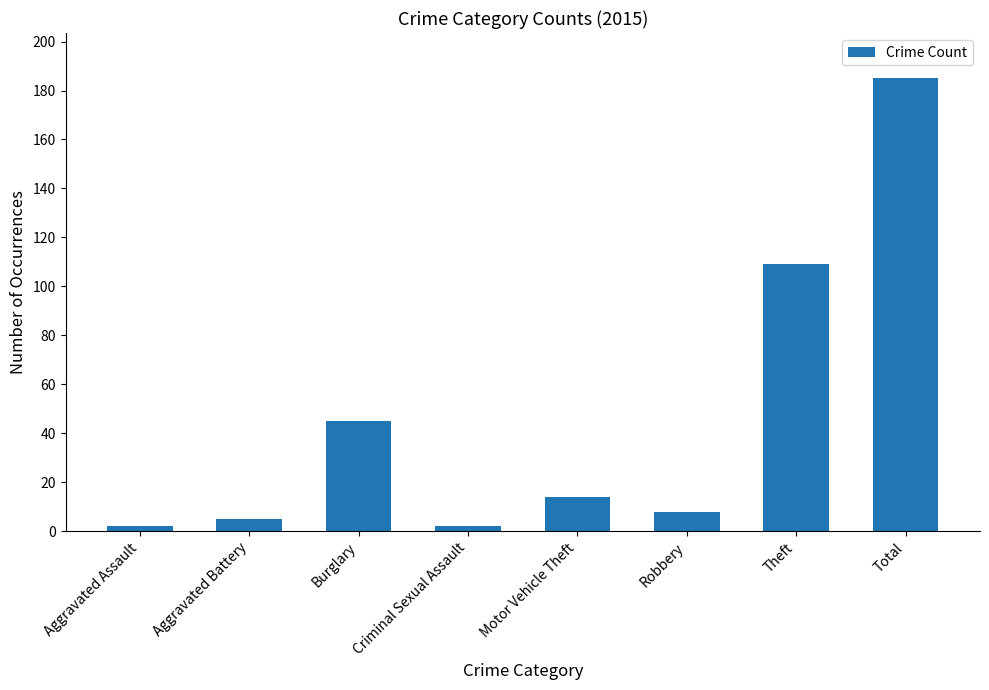

What is the greatest value displayed?

185